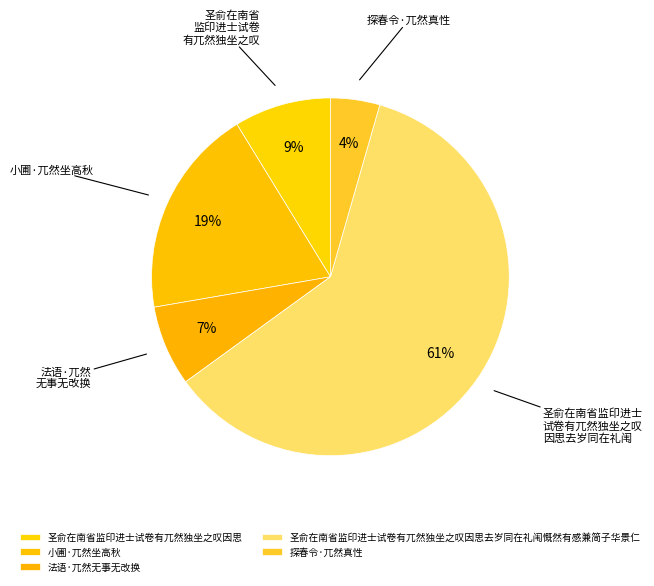

To the nearest percent, what percentage of the pie is 法语·兀然无事无改换?

7%